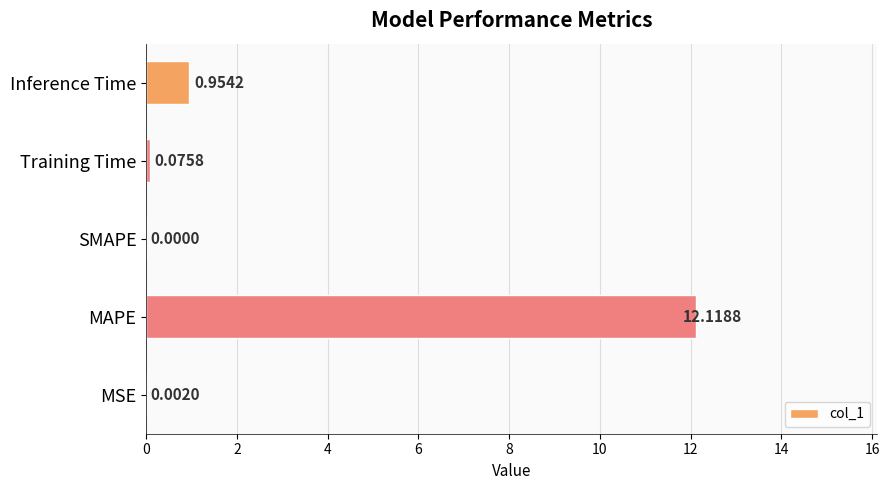

Where is the data nearest to the value 6?

Inference Time